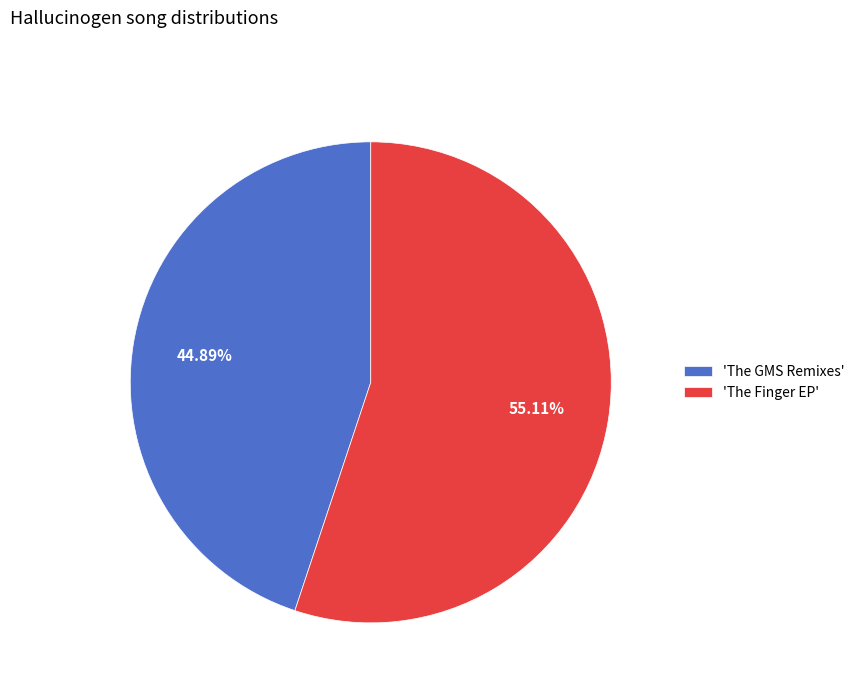

Do 'The Finger EP' and 'The GMS Remixes' together represent more than half of the pie?

Yes